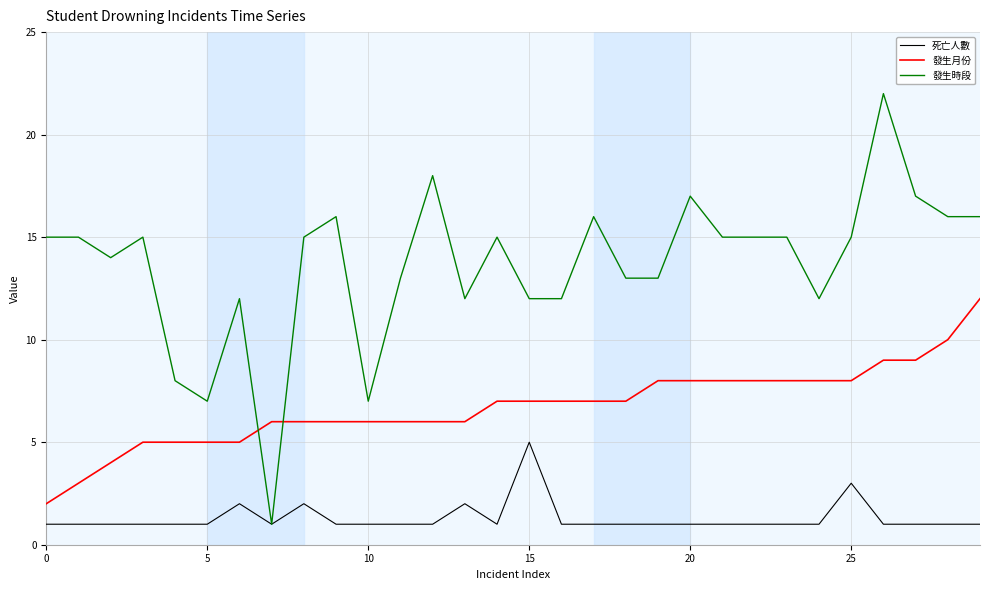

What is the maximum value shown in the chart?

22